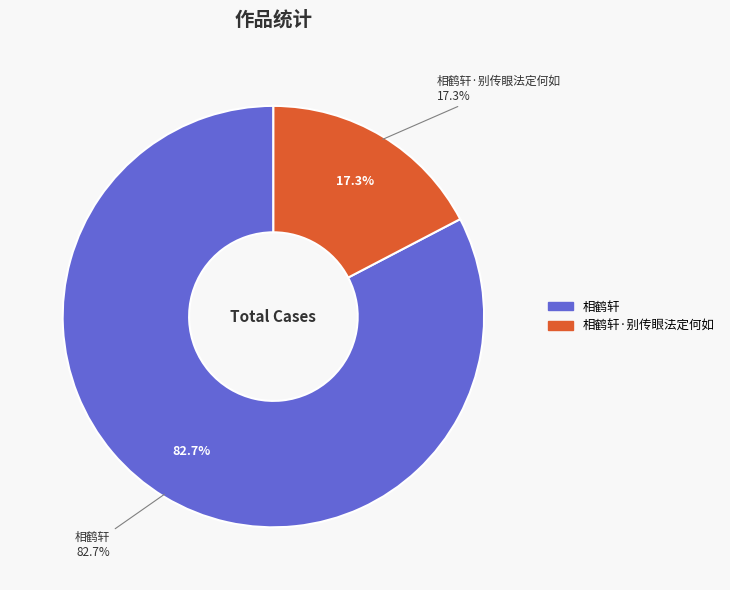

The 相鹤轩·别传眼法定何如 slice represents 29% of the pie. True or false?

False